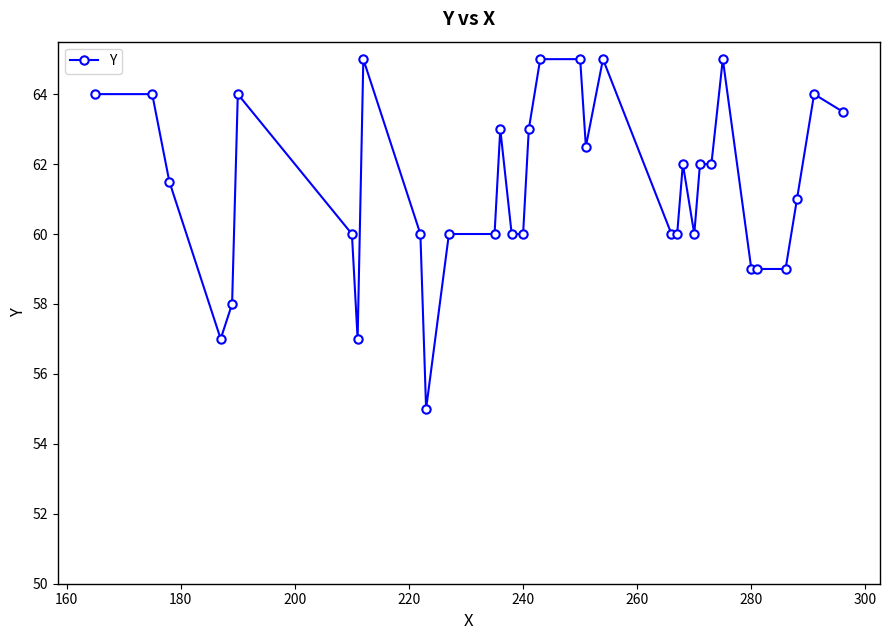

What is the value of the 20th point from the left?

62.5